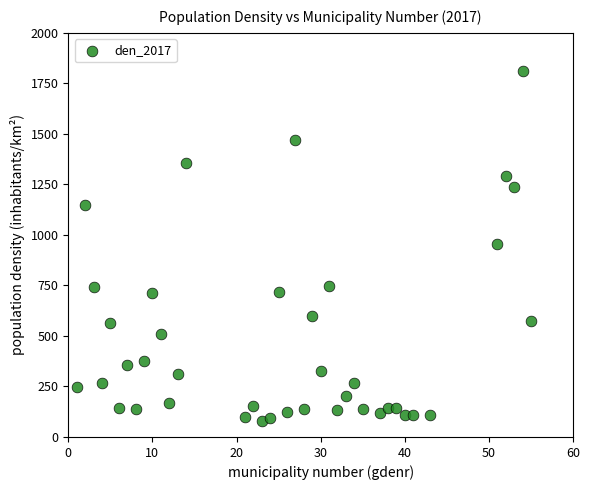

What is the range of Y values (max minus min)?

1731.8